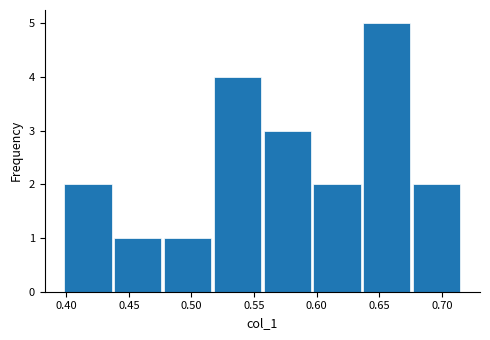

Over which range of the x-axis is the bar tallest?

0.635 to 0.675